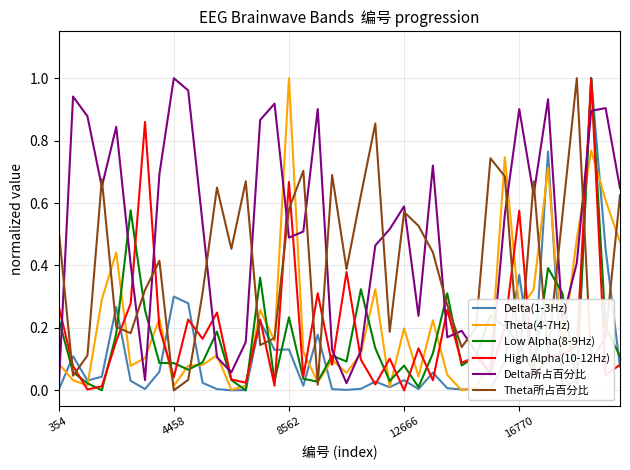

Which series has the largest total across all categories?

Delta所占百分比